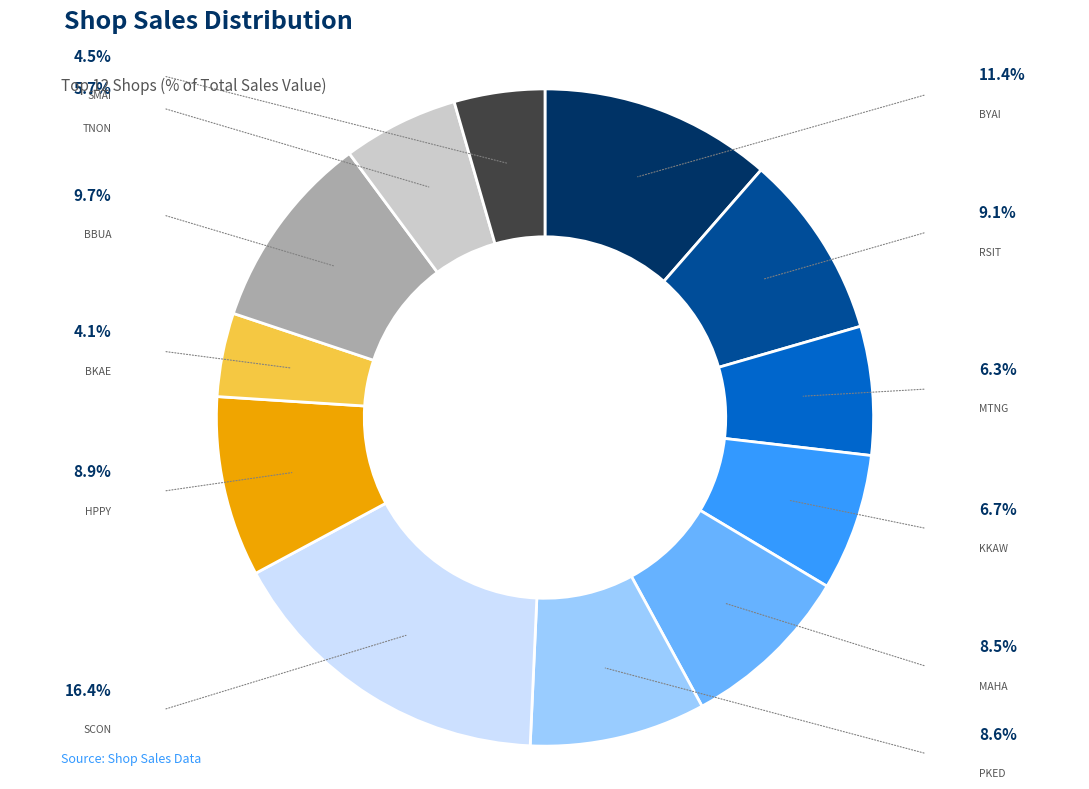

Is PKED the majority of the pie?

No